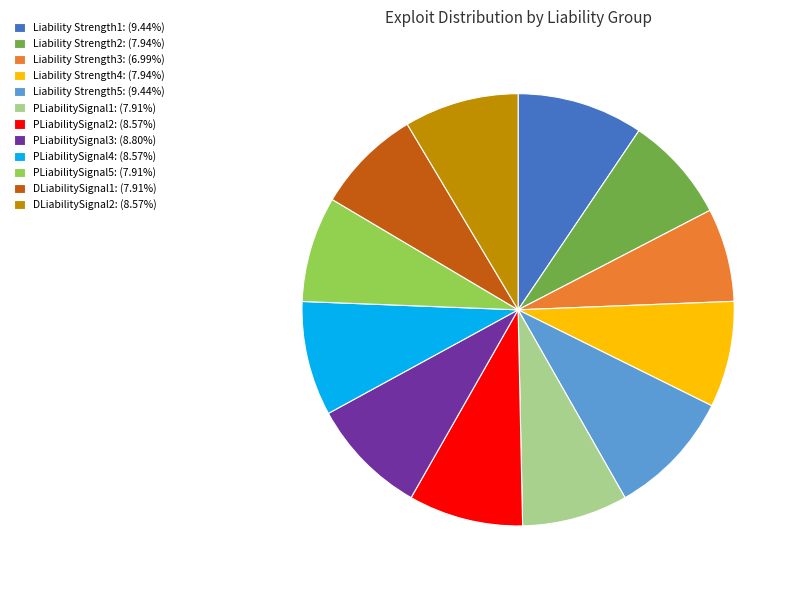

Combined, do DLiabilitySignal1 and Liability Strength5 account for over 50%?

No